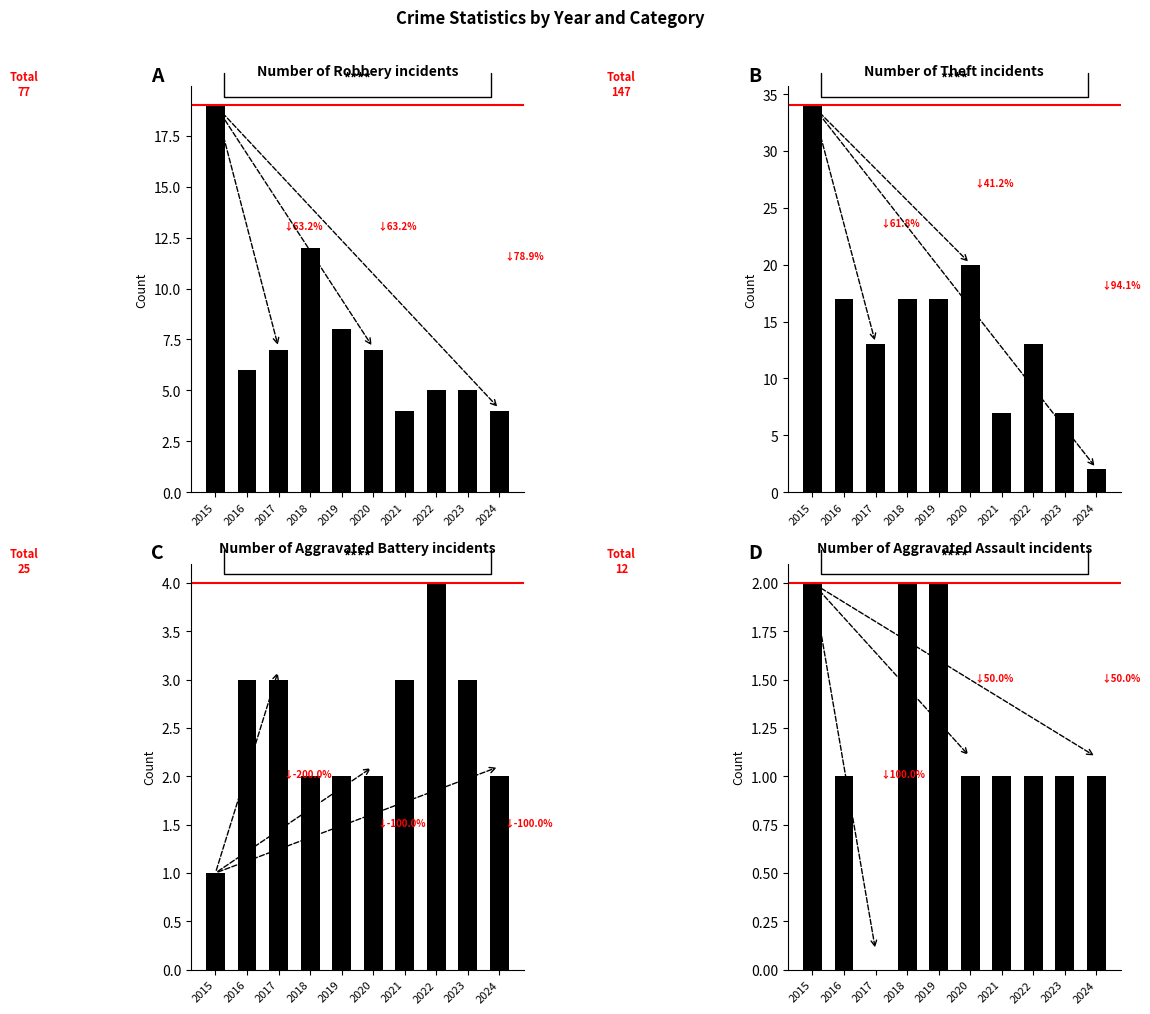

What value does the Aggravated Battery series have at 2018?

2